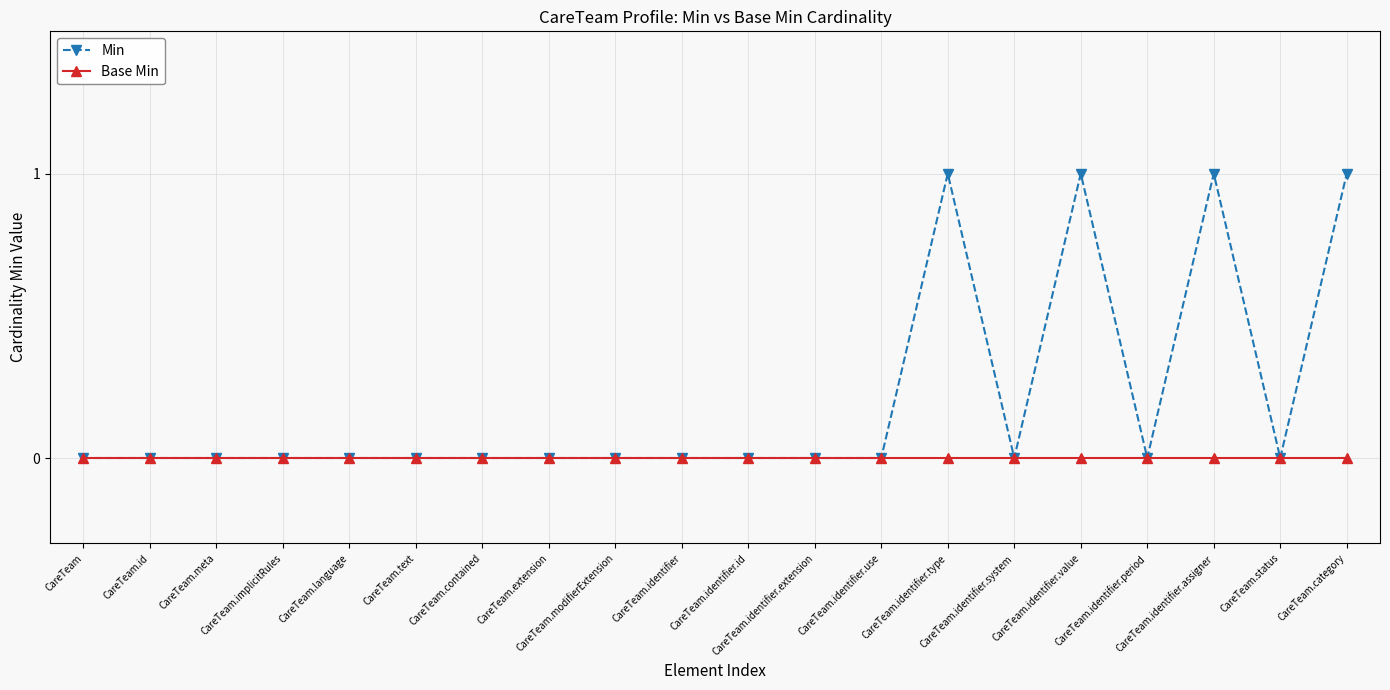

True or false: Min has a value of 0 at CareTeam.

True